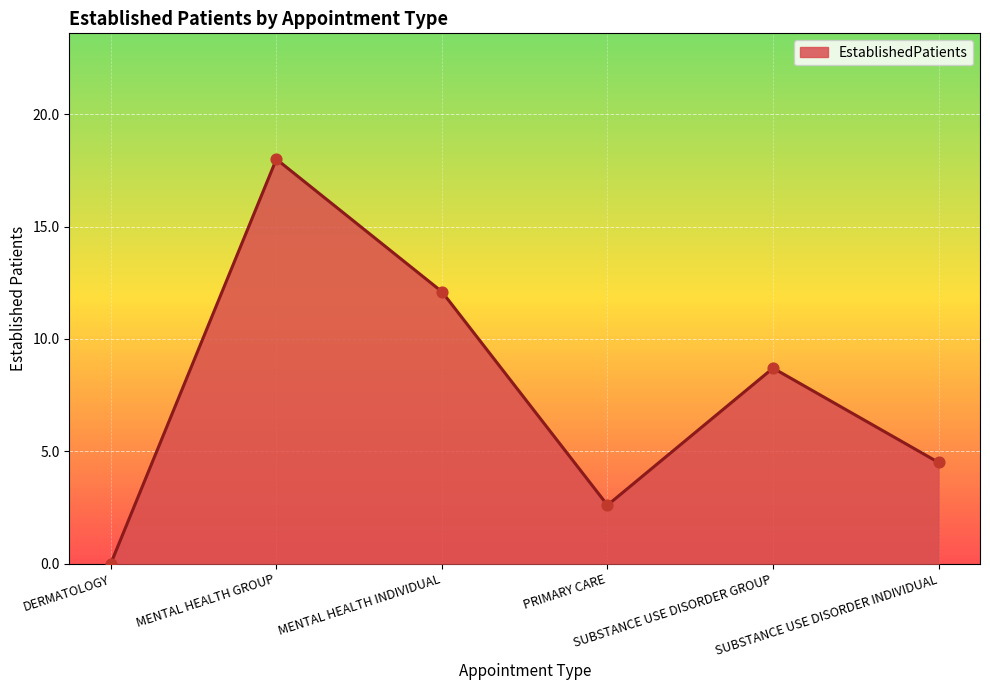

What is the ratio of the value at SUBSTANCE USE DISORDER INDIVIDUAL to the value at MENTAL HEALTH INDIVIDUAL?

0.4